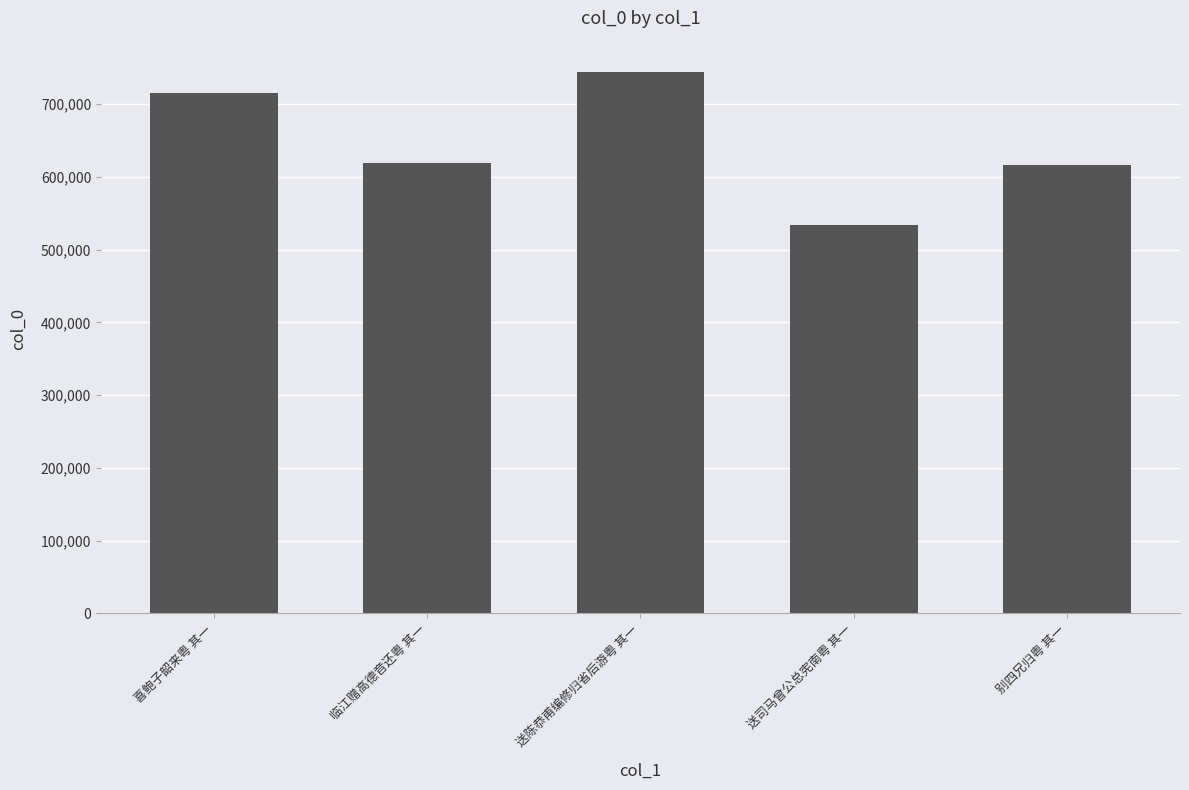

What is the label of the 2nd bar from the left?

临江赠高德音还粤 其一